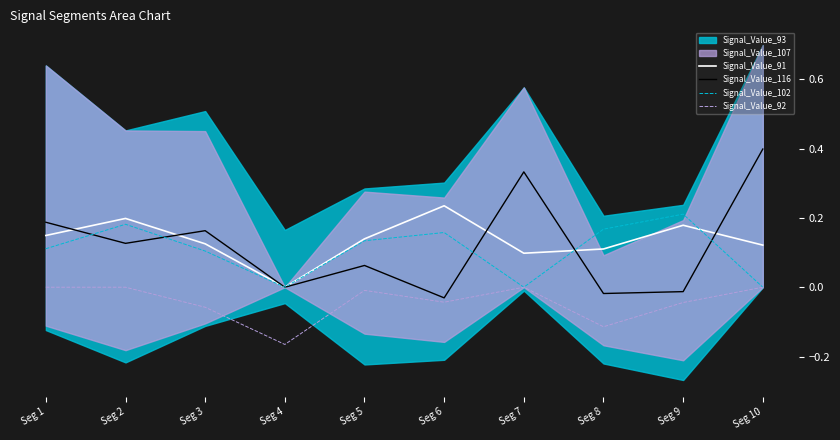

What is the spread (max minus min) of values at Seg 5?

0.1